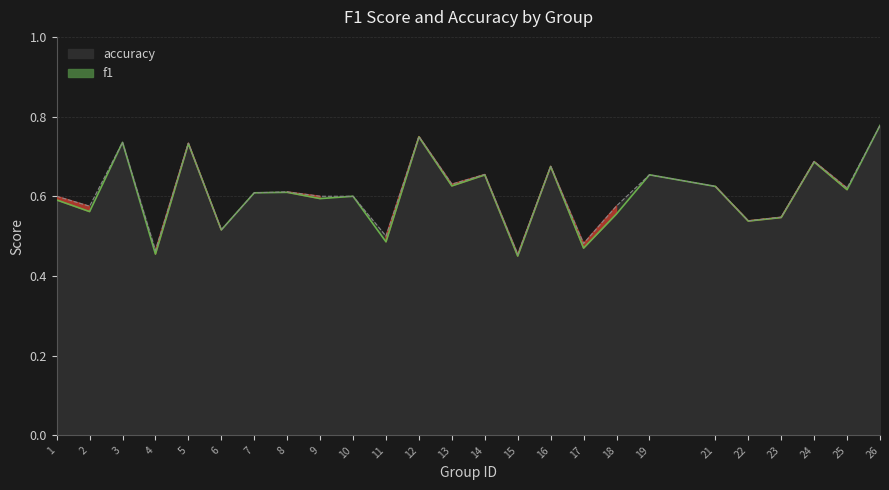

What is the average value of the accuracy series?

0.6